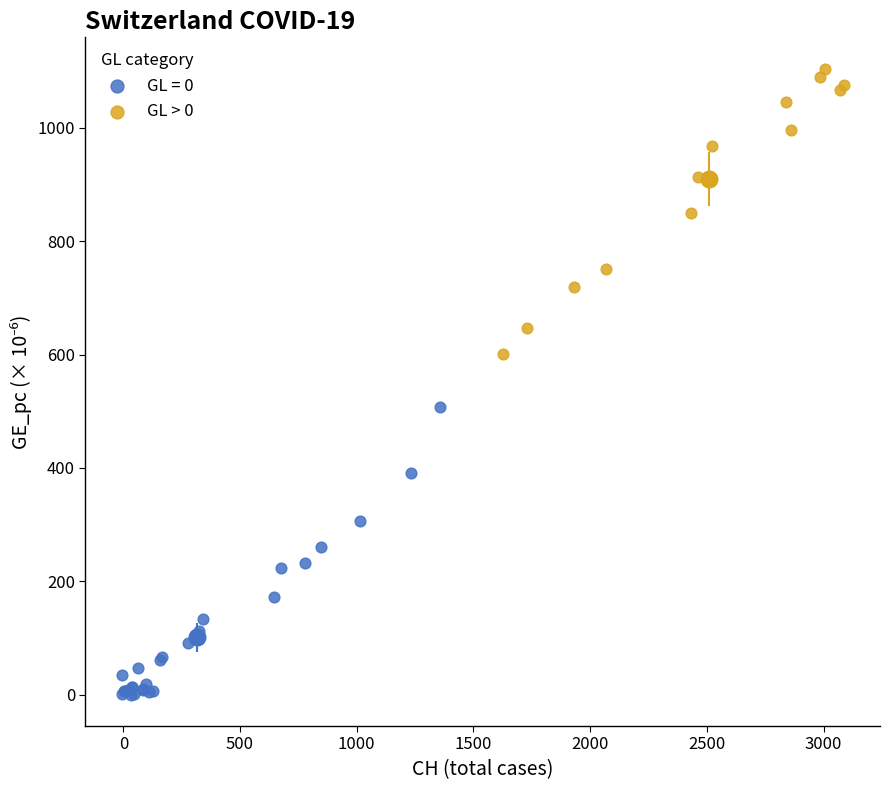

Which series reaches the minimum Y coordinate?

GL = 0